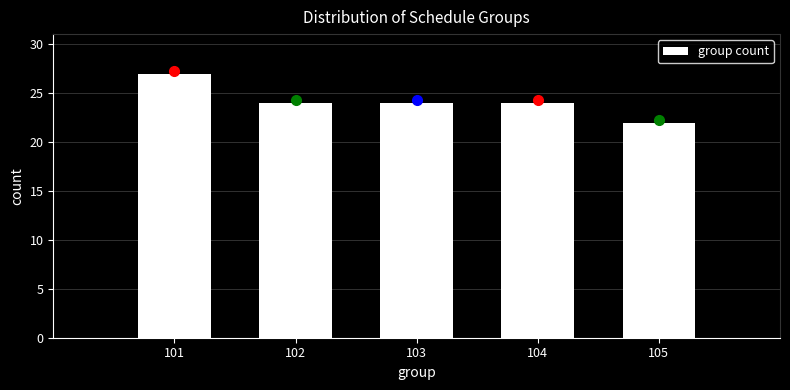

Reading left to right, extract all data points from this chart.

101=27	102=24	103=24	104=24	105=22